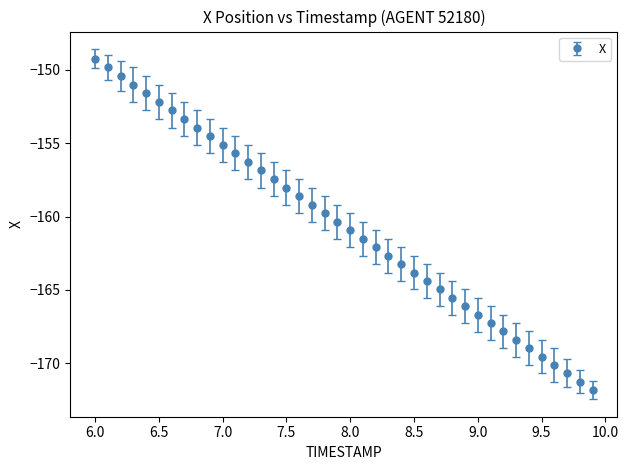

What is the minimum value shown in the chart?

-171.8